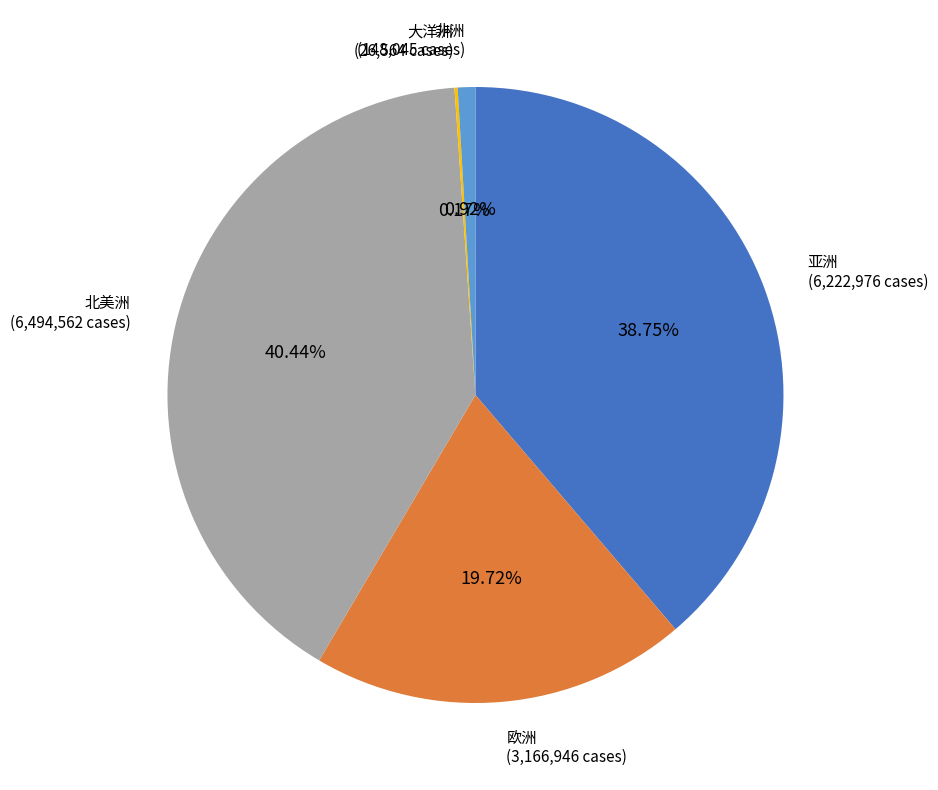

What is the largest slice in the pie chart?

北美洲